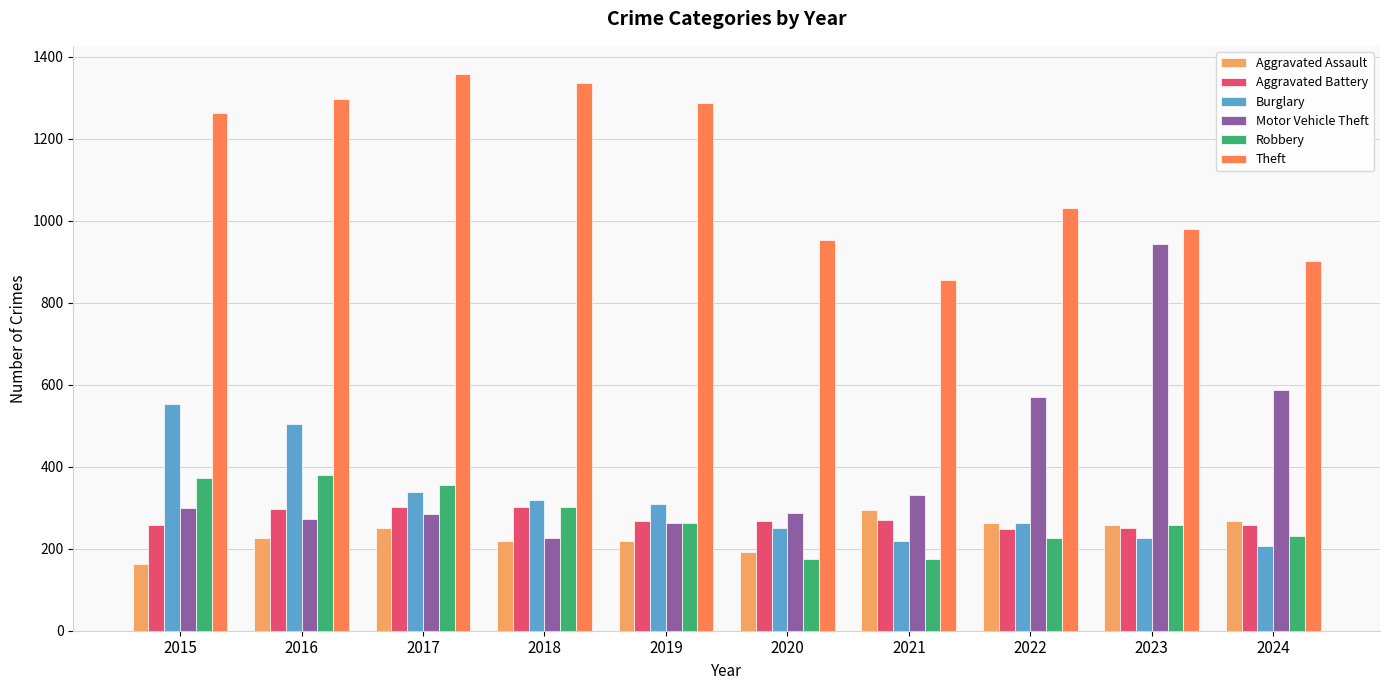

Where is Theft nearest to the value 1107?

2022